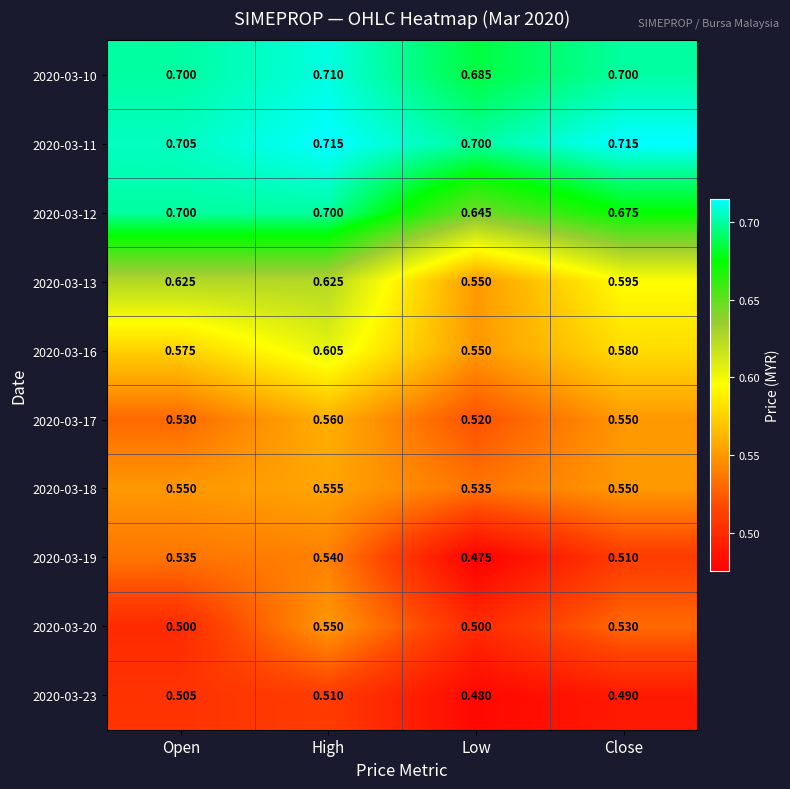

Is the value of 2020-03-19 at High greater than the value of 2020-03-13 at Open?

No